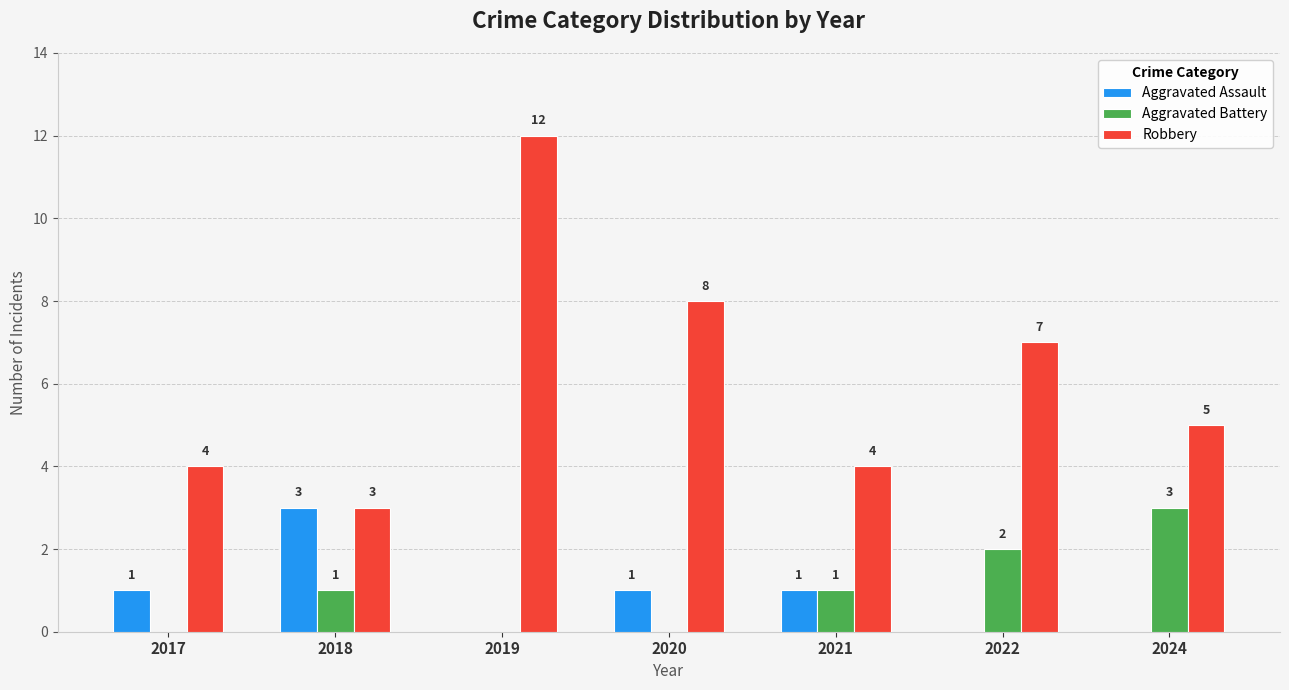

What is the total value across all series at 2019?

12